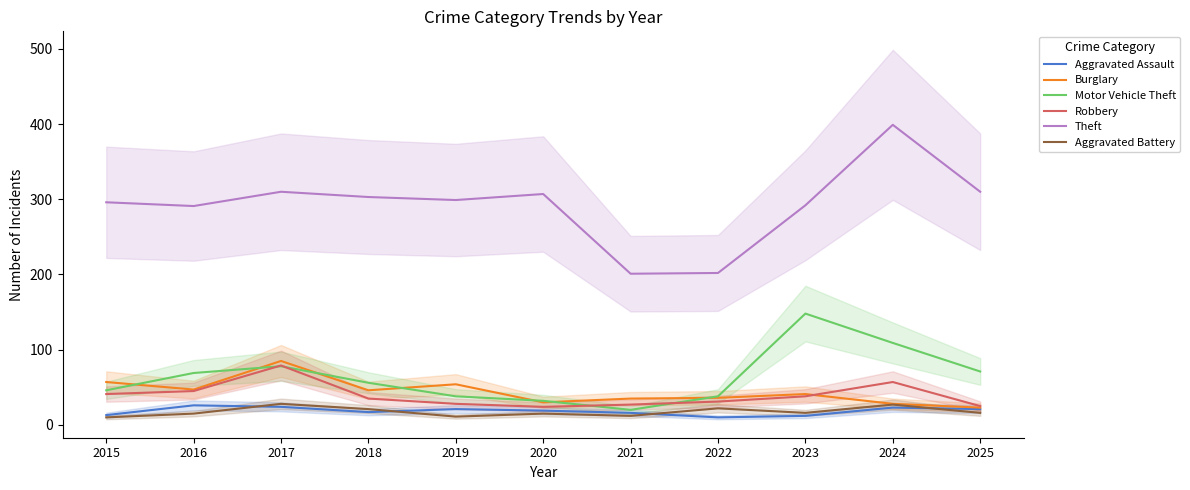

The Motor Vehicle Theft series shows 171 at 2024. True or false?

False